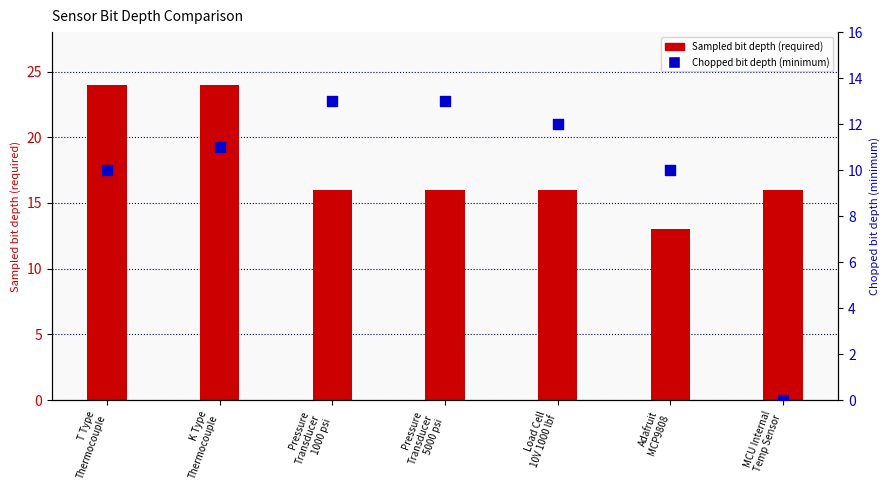

At which category is the sum across all series the highest?

K Type
Thermocouple